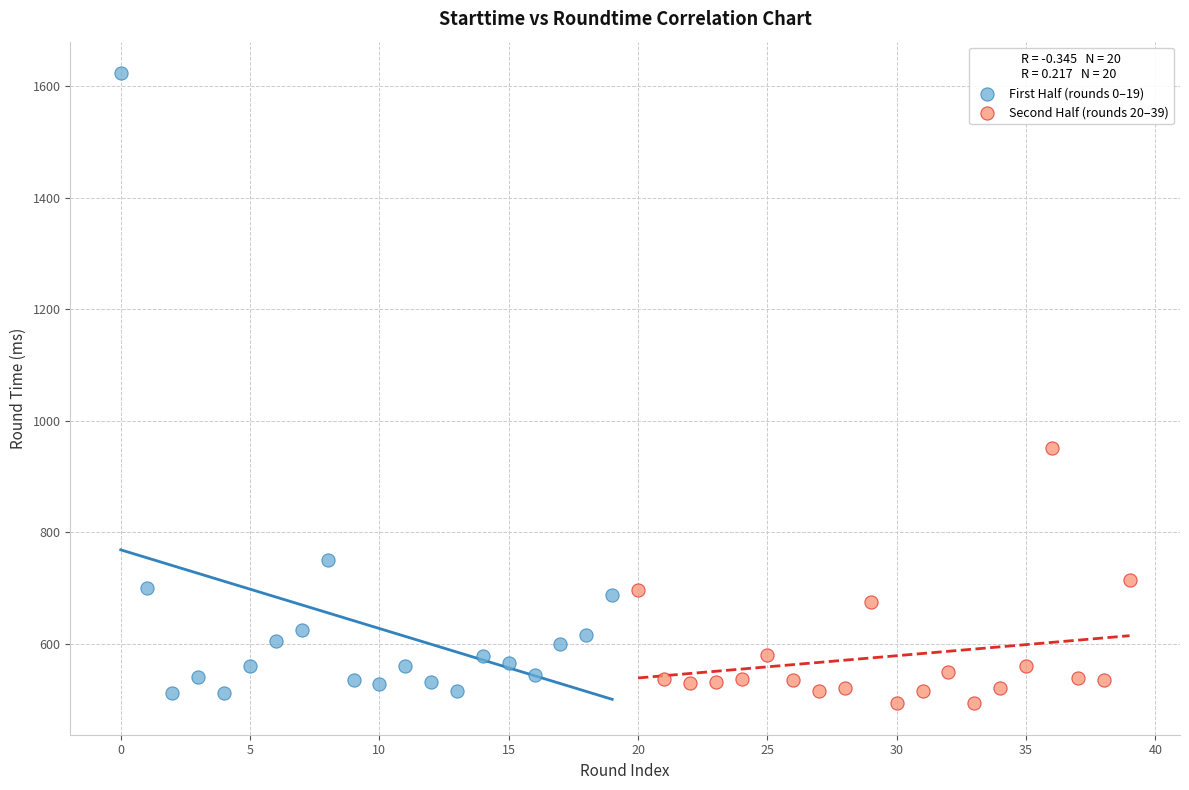

What are all the series names shown in the legend?

First Half (rounds 0–19), Second Half (rounds 20–39)